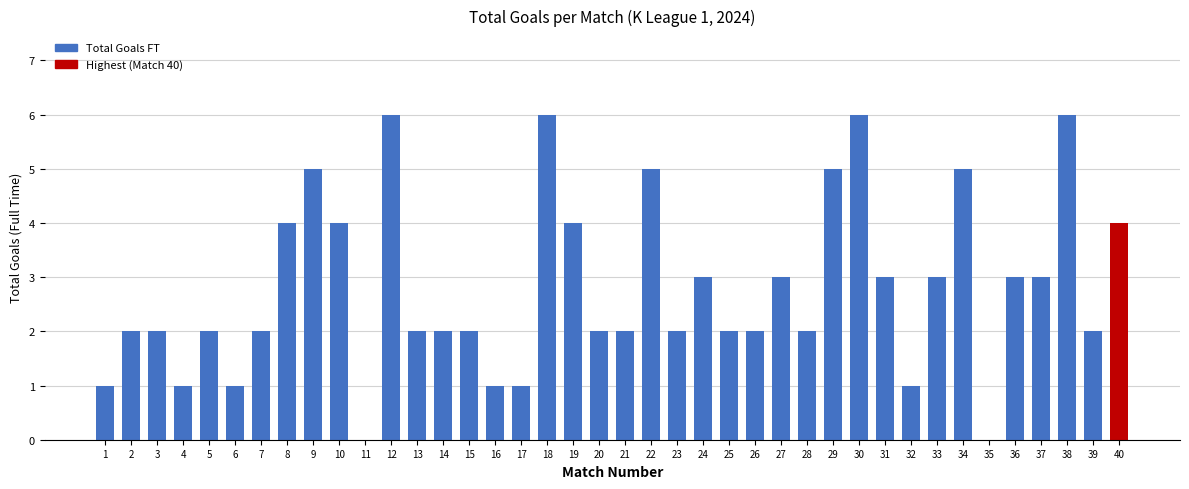

How many series are shown in this chart?

1